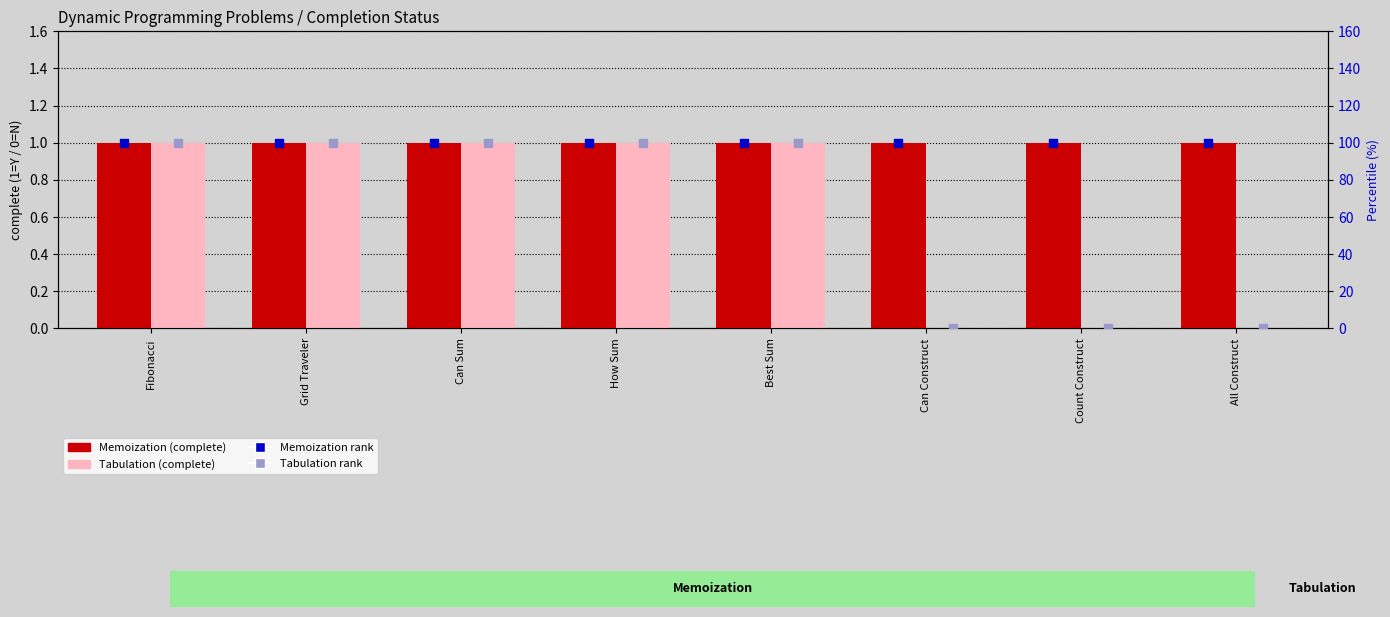

At which category is the sum across all series the highest?

Fibonacci